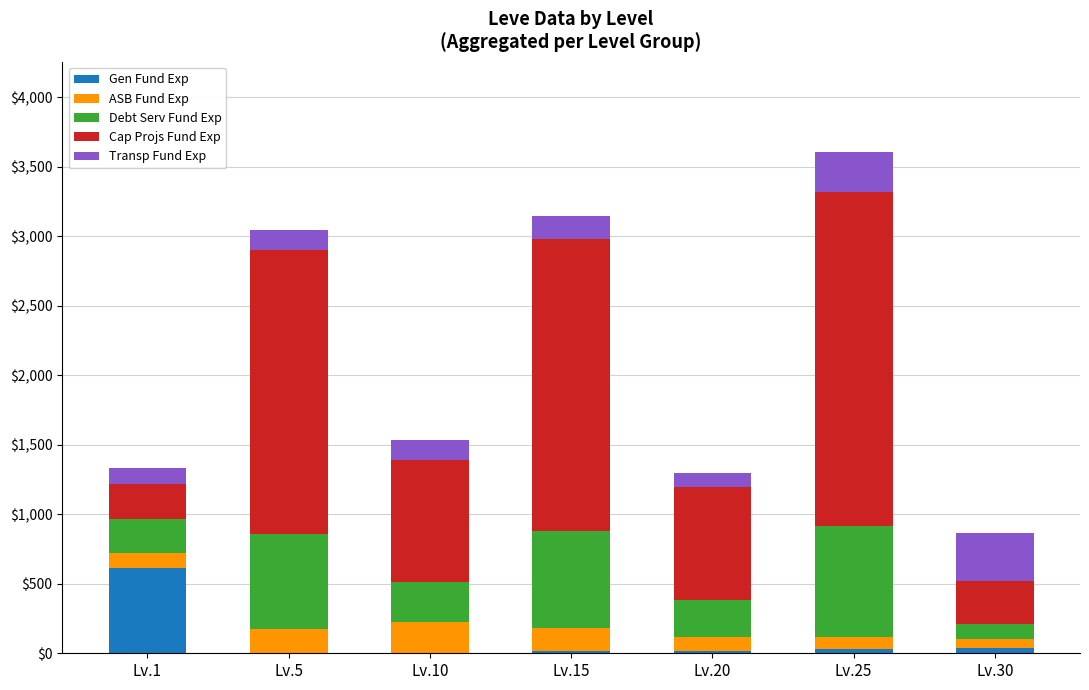

At which category is the sum across all series the highest?

Lv.25